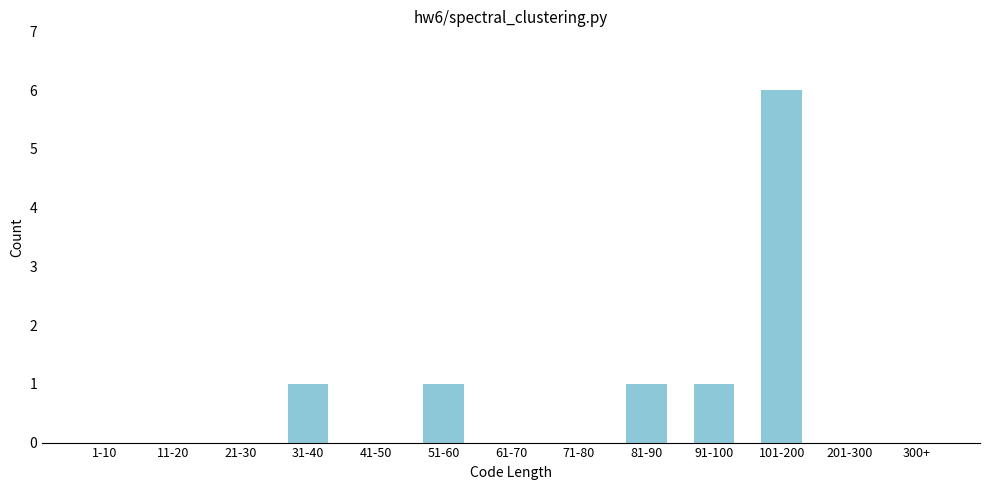

Reading left to right, transcribe all the data shown in this chart.

1-10=0	11-20=0	21-30=0	31-40=1	41-50=0	51-60=1	61-70=0	71-80=0	81-90=1	91-100=1	101-200=6	201-300=0	300+=0